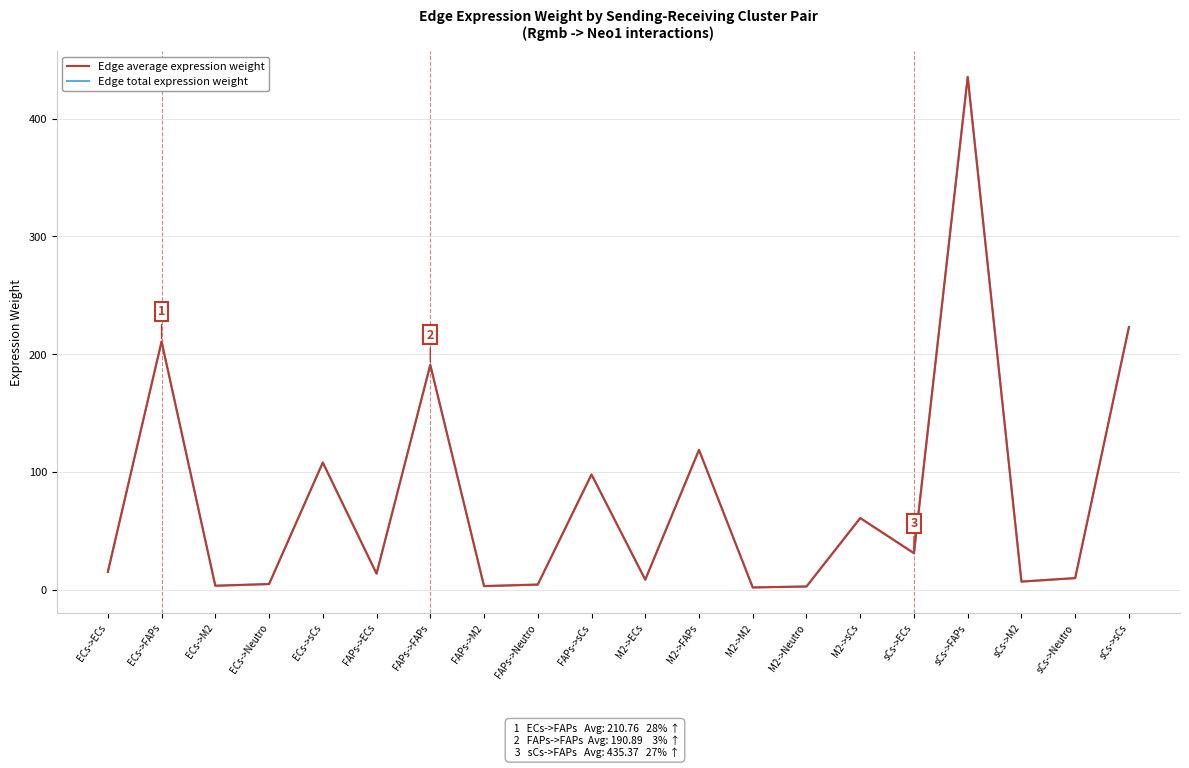

Does the chart display data point markers on the line(s)?

No